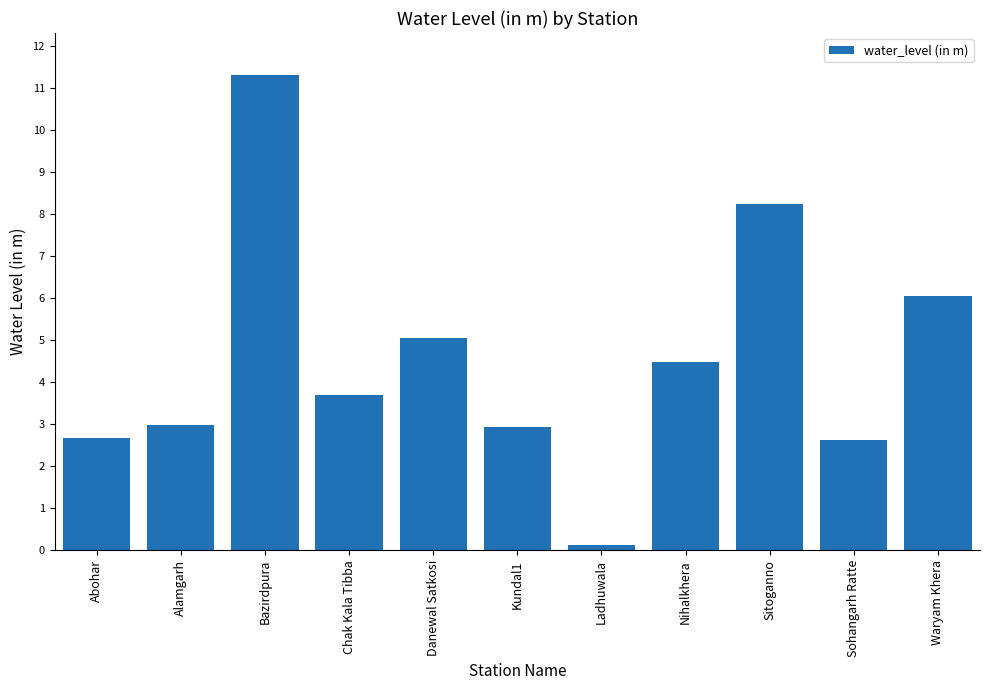

What is the difference between the maximum and minimum values?

11.2